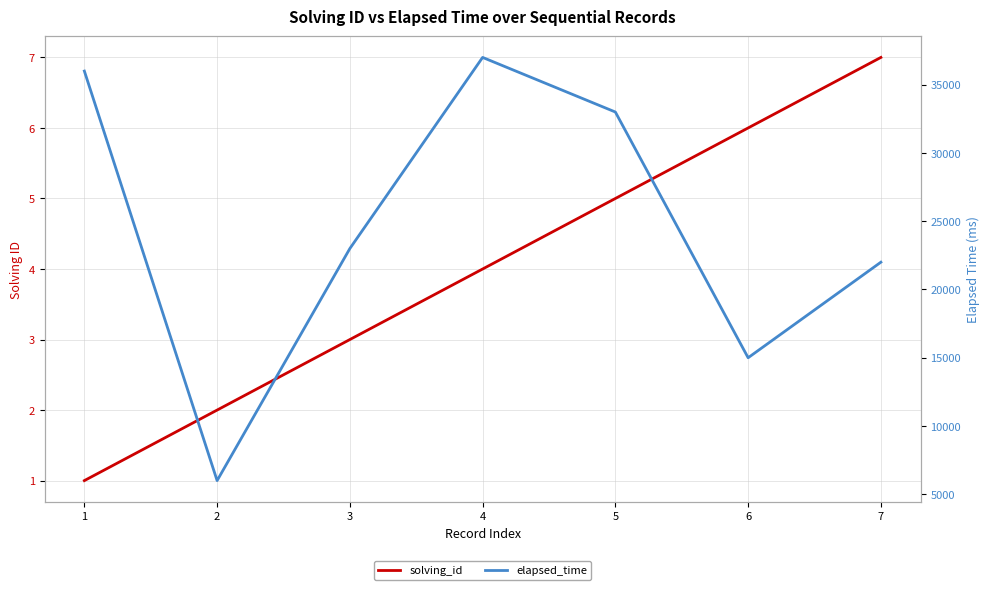

List the series in order of their peak value, highest first.

elapsed_time, solving_id